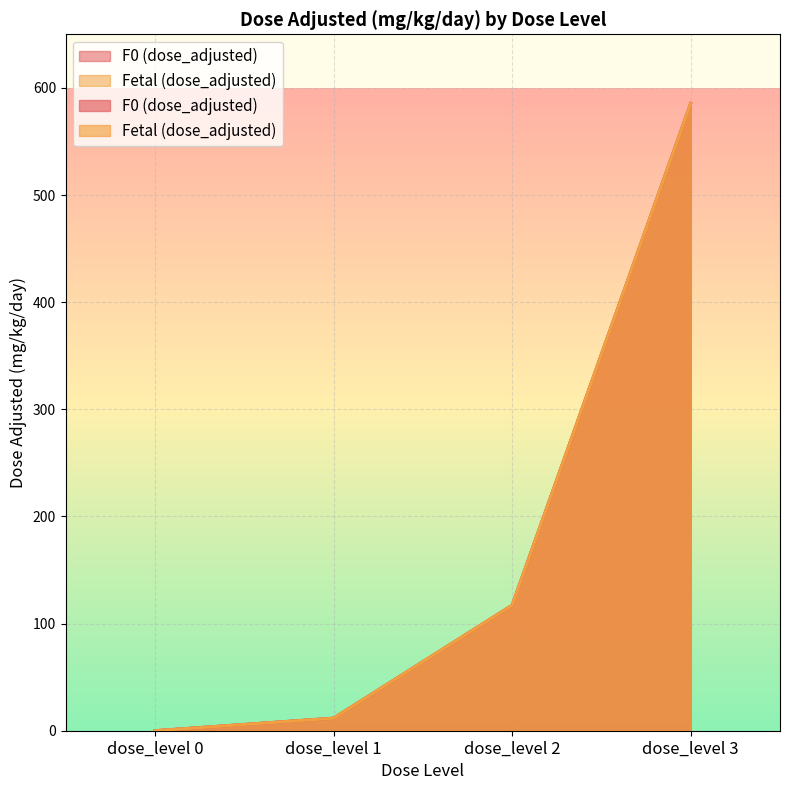

At which label is F0 (dose_adjusted) closest to 292?

dose_level 2